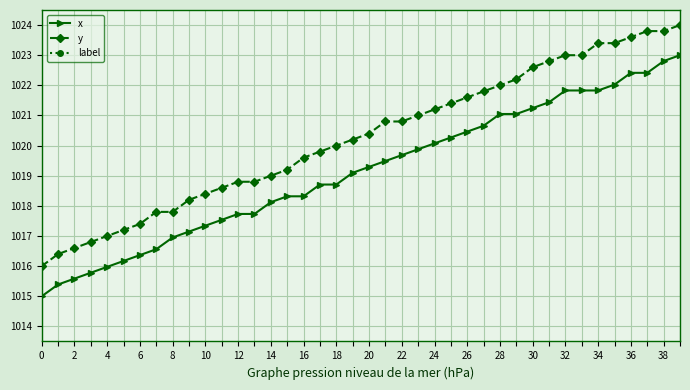

What is the difference between the second highest and second lowest values in the y series?

7.4